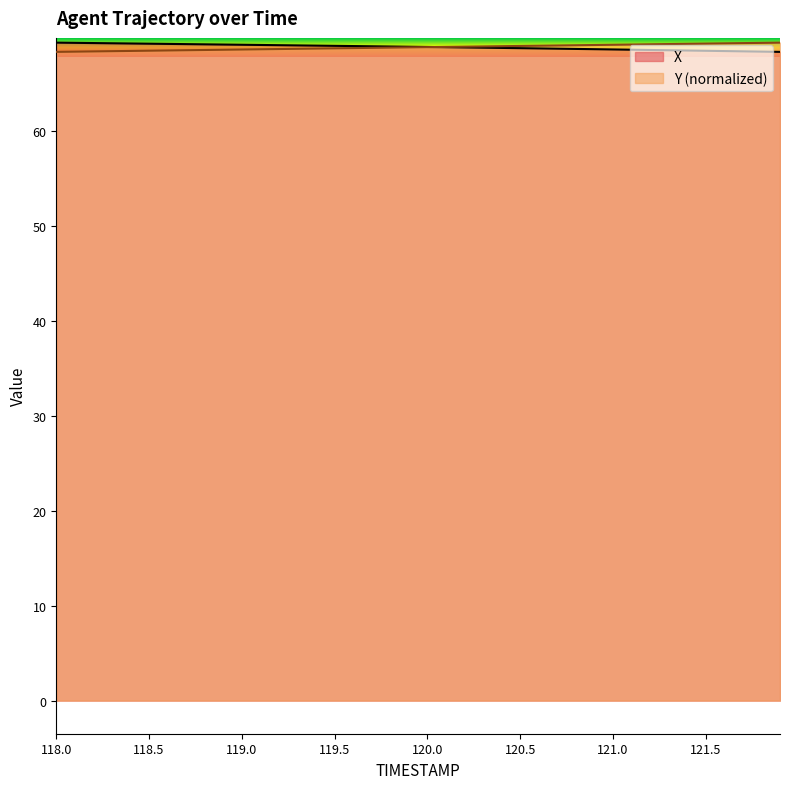

What are all the series names shown in the legend?

X, Y (normalized)